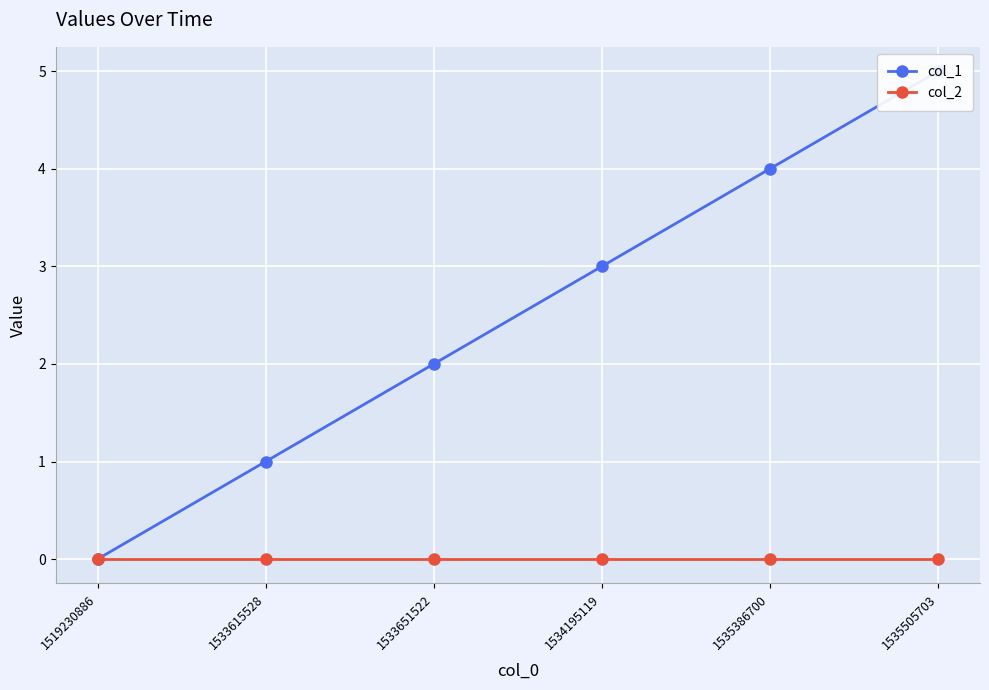

Which series has the largest range (max minus min)?

col_1